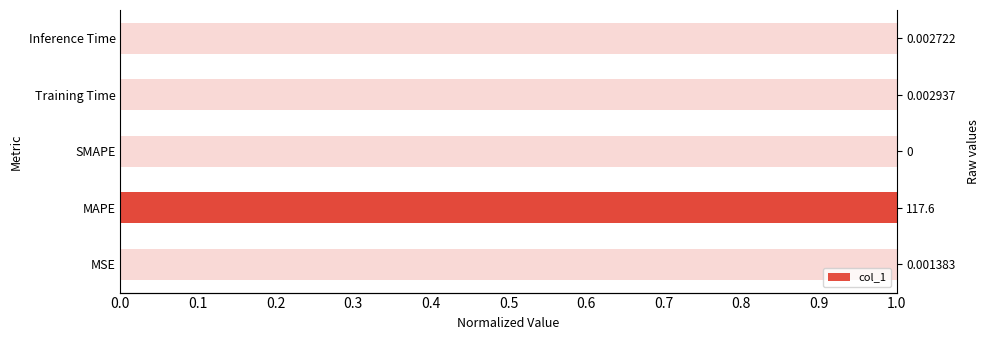

Reading left to right, list all the values displayed in this chart.

0.0	1.0	0.0	0.0	0.0